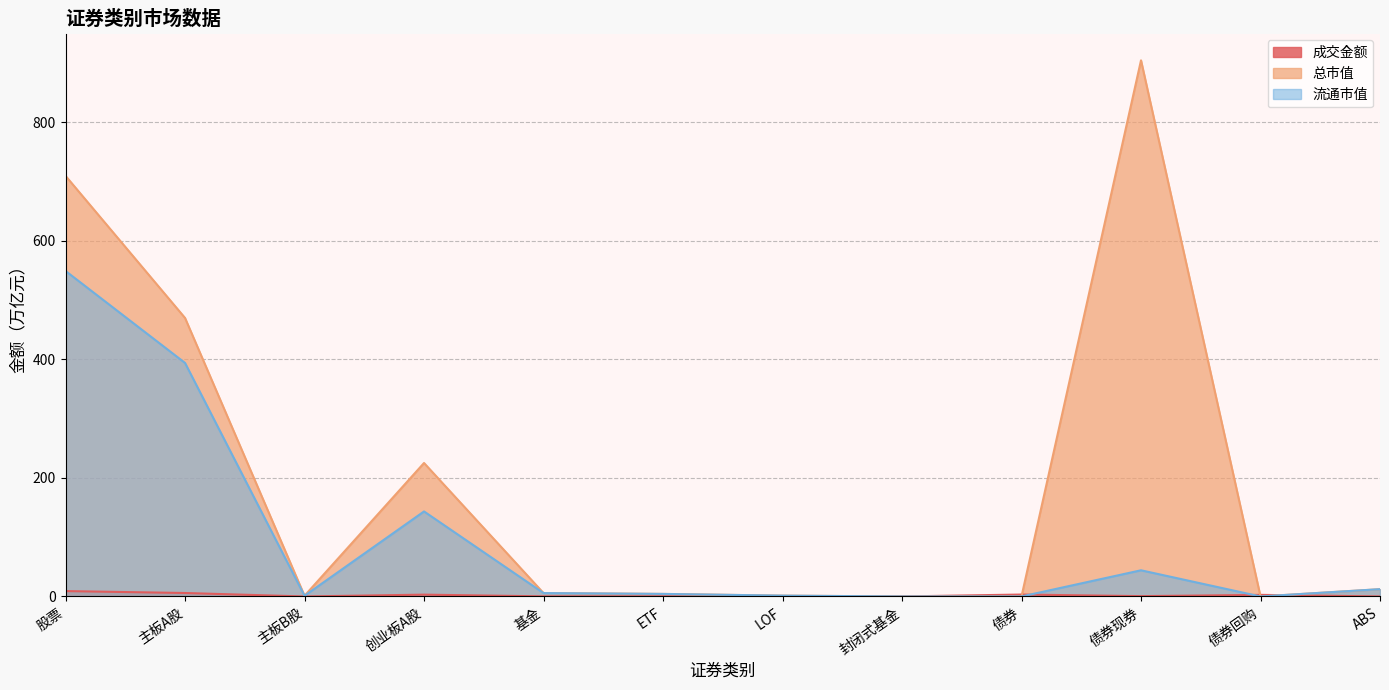

The value of 成交金额 at 主板A股 is 8.5. True or false?

False